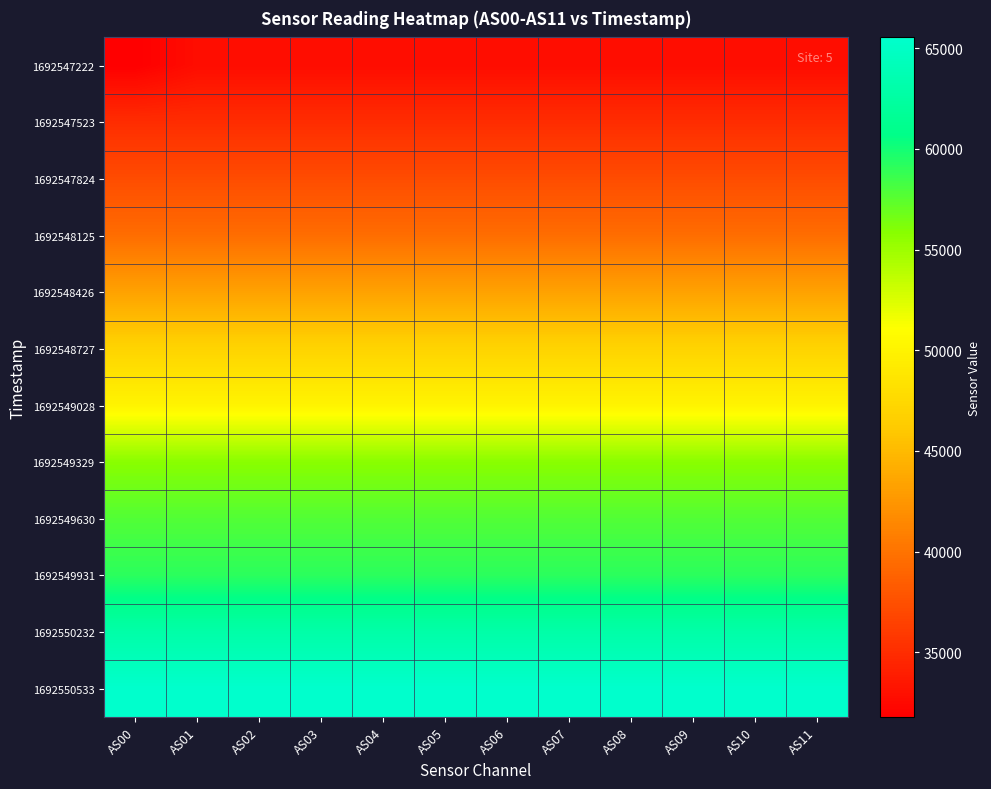

Reading left to right, list all the values displayed in this chart.

1692547222: AS00=31784.5	AS01=32767.5	AS02=32767.5	AS03=32767.5	AS04=32767.5	AS05=32767.5	AS06=32767.5	AS07=32767.5	AS08=32767.5	AS09=32767.5	AS10=32767.5	AS11=32767.5
1692547523: AS00=35008.7	AS01=35008.7	AS02=35008.7	AS03=35008.7	AS04=35008.7	AS05=35008.7	AS06=35008.7	AS07=35008.7	AS08=35008.7	AS09=35008.7	AS10=35008.7	AS11=35008.7
1692547824: AS00=37250.6	AS01=37250.6	AS02=37250.6	AS03=37250.6	AS04=37250.6	AS05=37250.6	AS06=37250.6	AS07=37250.6	AS08=37250.6	AS09=37250.6	AS10=37250.6	AS11=37250.6
1692548125: AS00=39563.5	AS01=39563.5	AS02=39563.5	AS03=39563.5	AS04=39563.5	AS05=39563.5	AS06=39563.5	AS07=39563.5	AS08=39563.5	AS09=39563.5	AS10=39563.5	AS11=39563.5
1692548426: AS00=43274.0	AS01=43274.0	AS02=43274.0	AS03=43274.0	AS04=43274.0	AS05=43274.0	AS06=43274.0	AS07=43274.0	AS08=43274.0	AS09=43274.0	AS10=43274.0	AS11=43274.0
1692548727: AS00=47015.4	AS01=47015.4	AS02=47015.4	AS03=47015.4	AS04=47015.4	AS05=47015.4	AS06=47015.4	AS07=47015.4	AS08=47015.4	AS09=47015.4	AS10=47015.4	AS11=47015.4
1692549028: AS00=50058.6	AS01=50058.6	AS02=50058.6	AS03=50058.6	AS04=50058.6	AS05=50058.6	AS06=50058.6	AS07=50058.6	AS08=50058.6	AS09=50058.6	AS10=50058.6	AS11=50058.6
1692549329: AS00=55799.4	AS01=55799.4	AS02=55799.4	AS03=55799.4	AS04=55799.4	AS05=55799.4	AS06=55799.4	AS07=55799.4	AS08=55799.4	AS09=55799.4	AS10=55799.4	AS11=55799.4
1692549630: AS00=57775.5	AS01=57775.5	AS02=57775.5	AS03=57775.5	AS04=57775.5	AS05=57775.5	AS06=57775.5	AS07=57775.5	AS08=57775.5	AS09=57775.5	AS10=57775.5	AS11=57775.5
1692549931: AS00=59146.8	AS01=59146.8	AS02=59146.8	AS03=59146.8	AS04=59146.8	AS05=59146.8	AS06=59146.8	AS07=59146.8	AS08=59146.8	AS09=59146.8	AS10=59146.8	AS11=59146.8
1692550232: AS00=62933.7	AS01=62933.7	AS02=62933.7	AS03=62933.7	AS04=62933.7	AS05=62933.7	AS06=62933.7	AS07=62933.7	AS08=62933.7	AS09=62933.7	AS10=62933.7	AS11=62933.7
1692550533: AS00=65535.0	AS01=65535.0	AS02=65535.0	AS03=65535.0	AS04=65535.0	AS05=65535.0	AS06=65535.0	AS07=65535.0	AS08=65535.0	AS09=65535.0	AS10=65535.0	AS11=65535.0